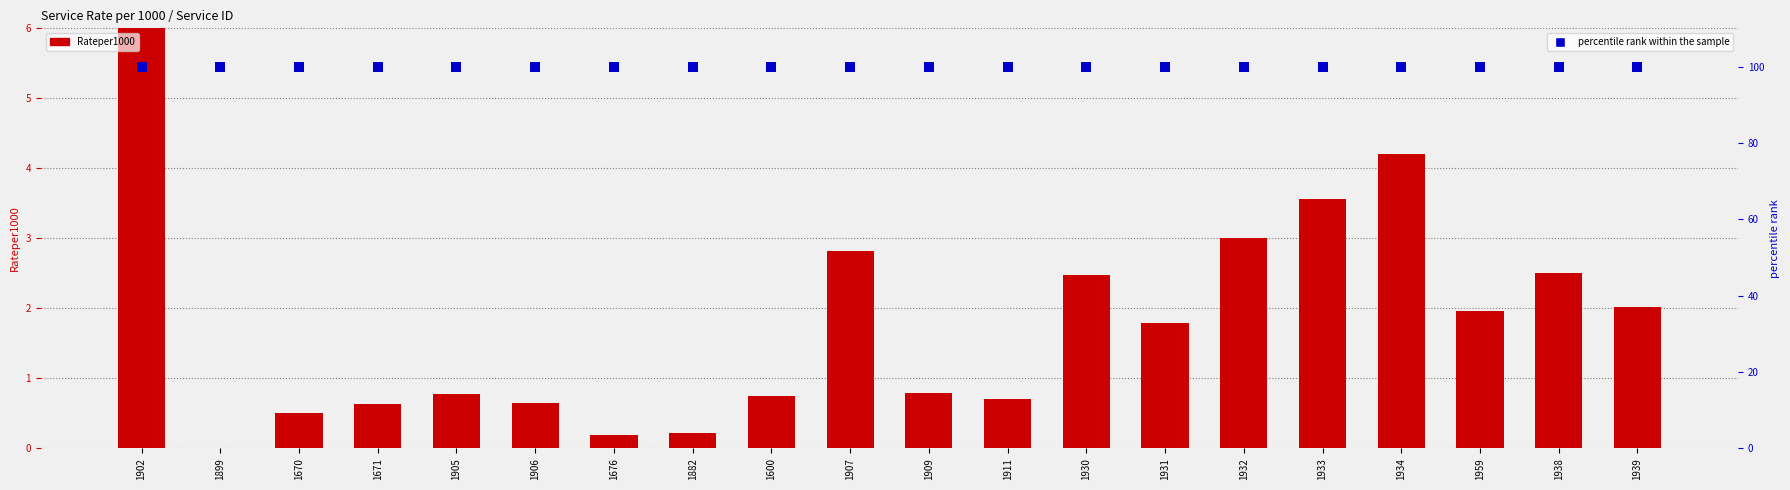

What are all the series names shown in the legend?

Rateper1000, percentile rank within the sample